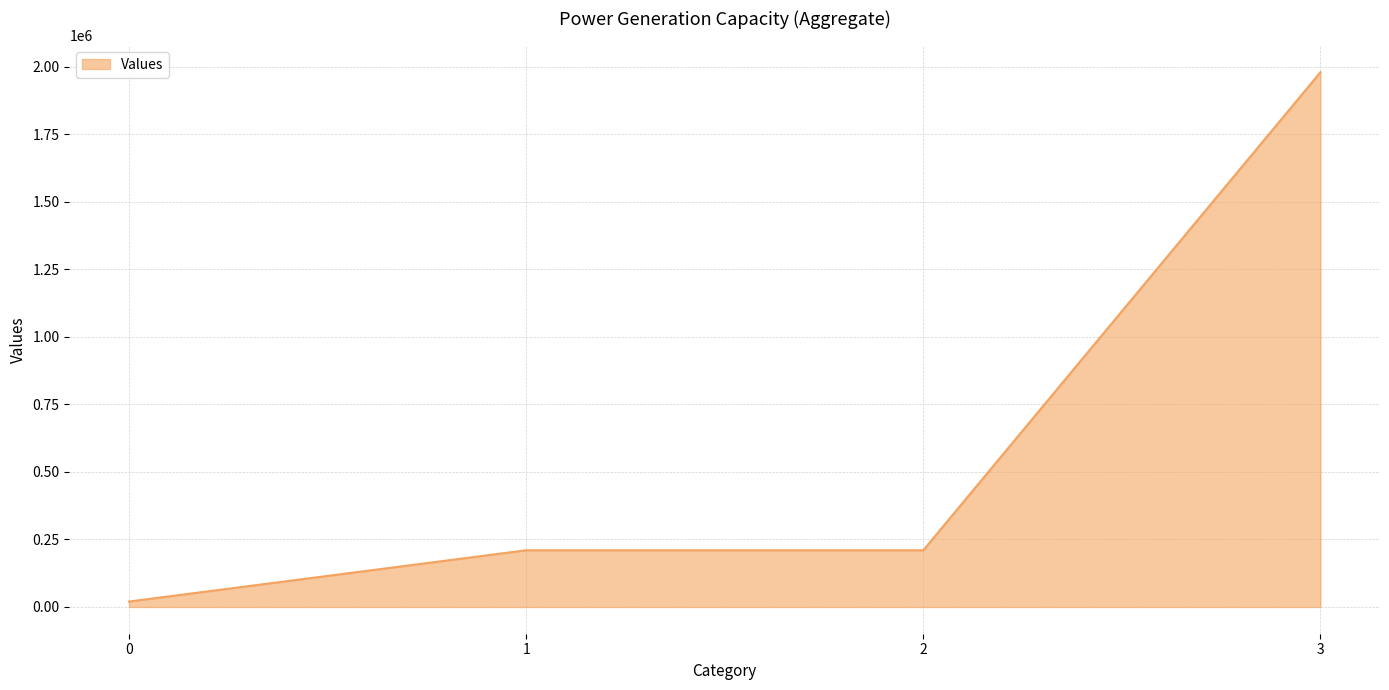

What is the sum of all values?

2420160